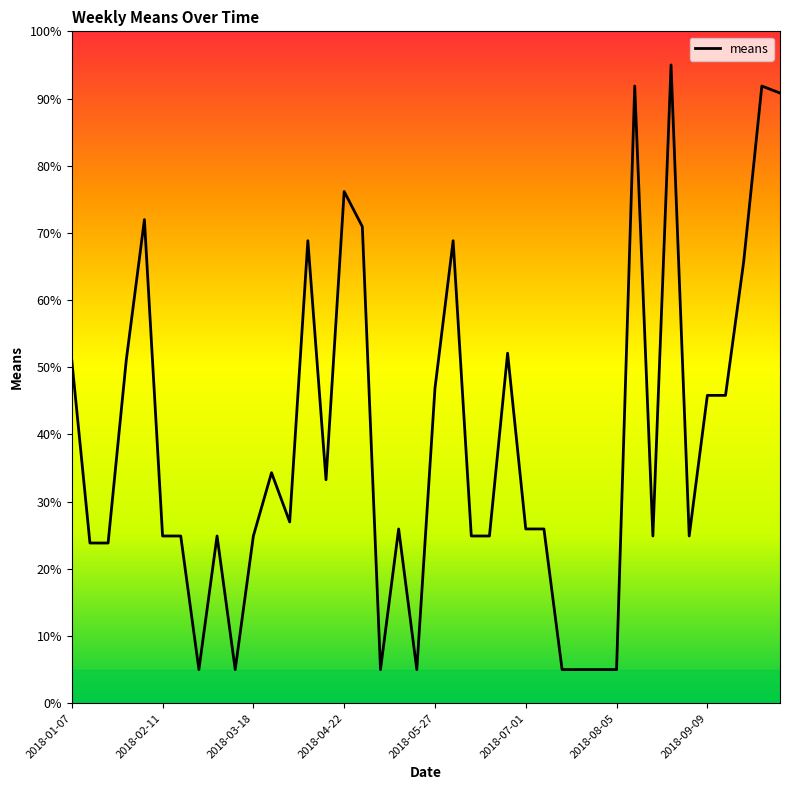

What is the difference between the maximum and minimum values?

90.0